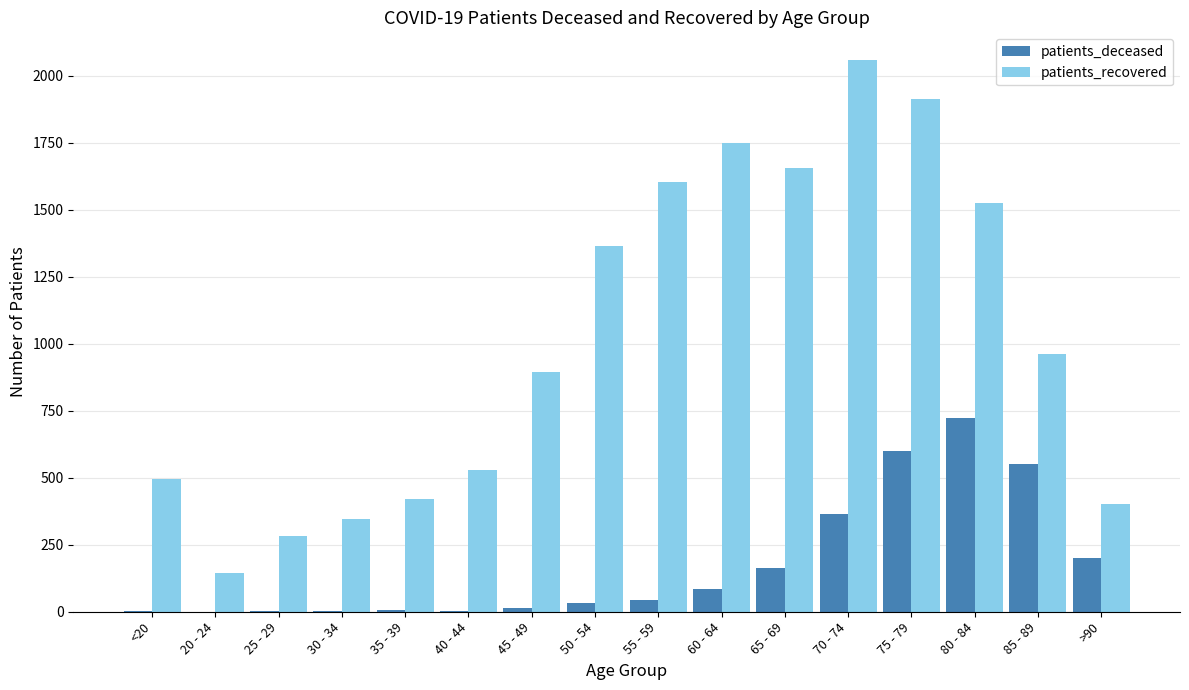

What is the sum of all patients_deceased values?

2796